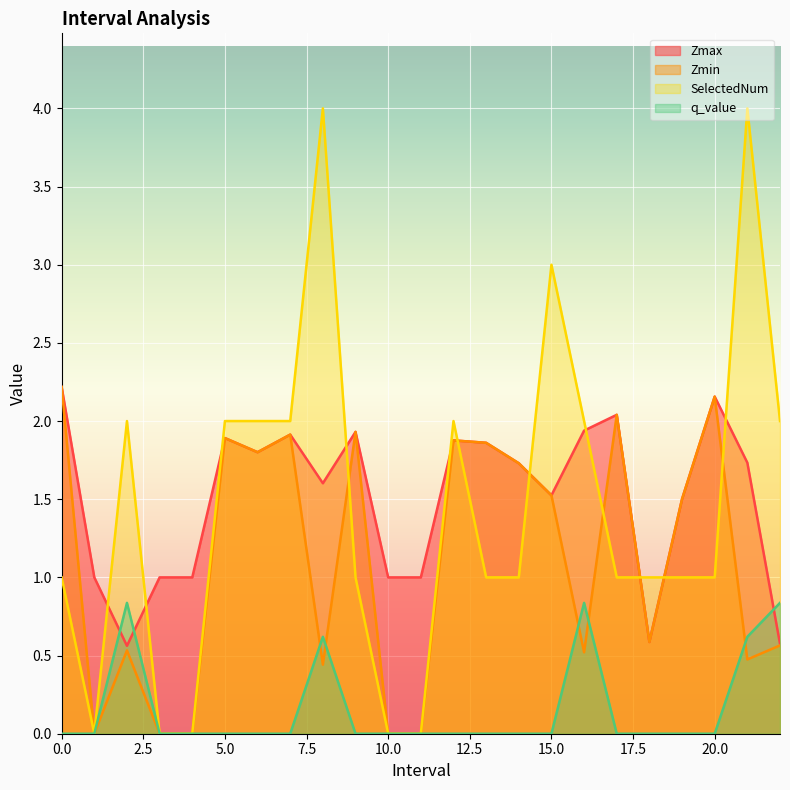

What is the difference between the maximum and minimum values in the q_value series?

0.8